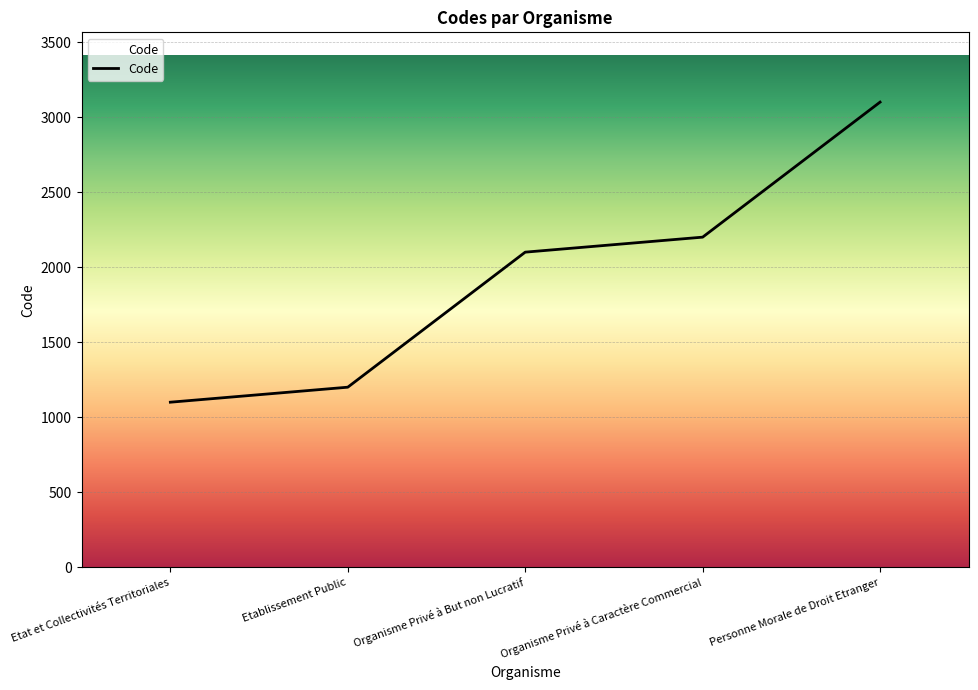

What is the difference between the values at Organisme Privé à Caractère Commercial and Personne Morale de Droit Etranger?

900